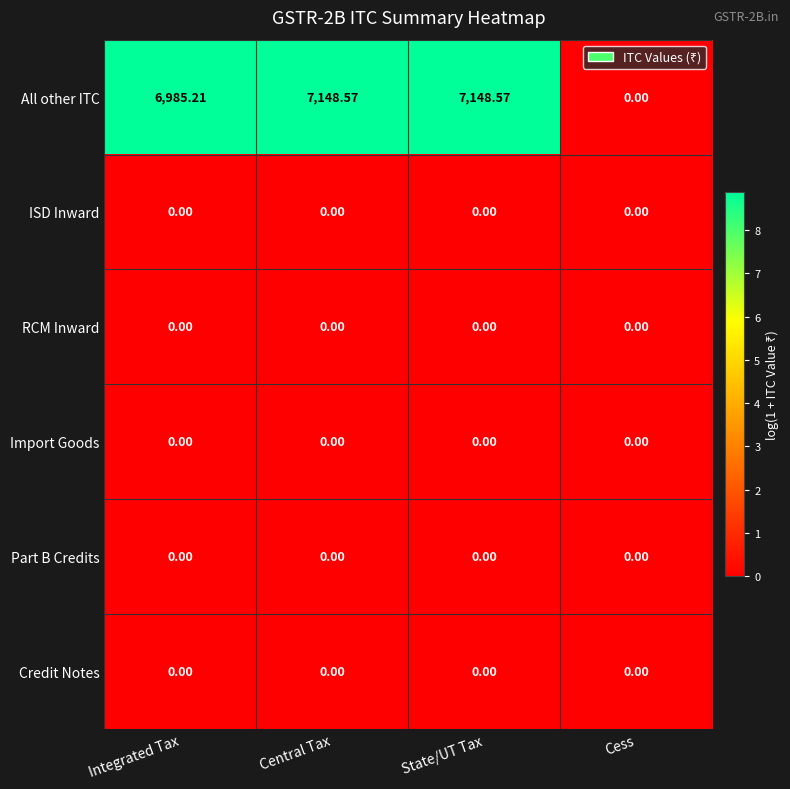

Which series changed the most between Integrated Tax and State/UT Tax?

All other ITC